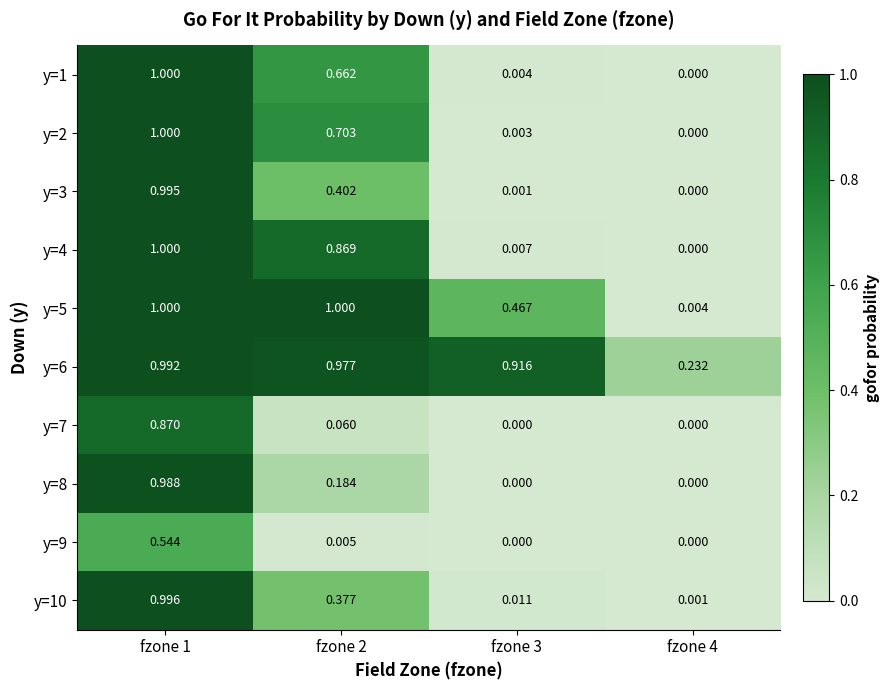

Is the value of y=6 at fzone 1 greater than the value of y=10 at fzone 2?

Yes